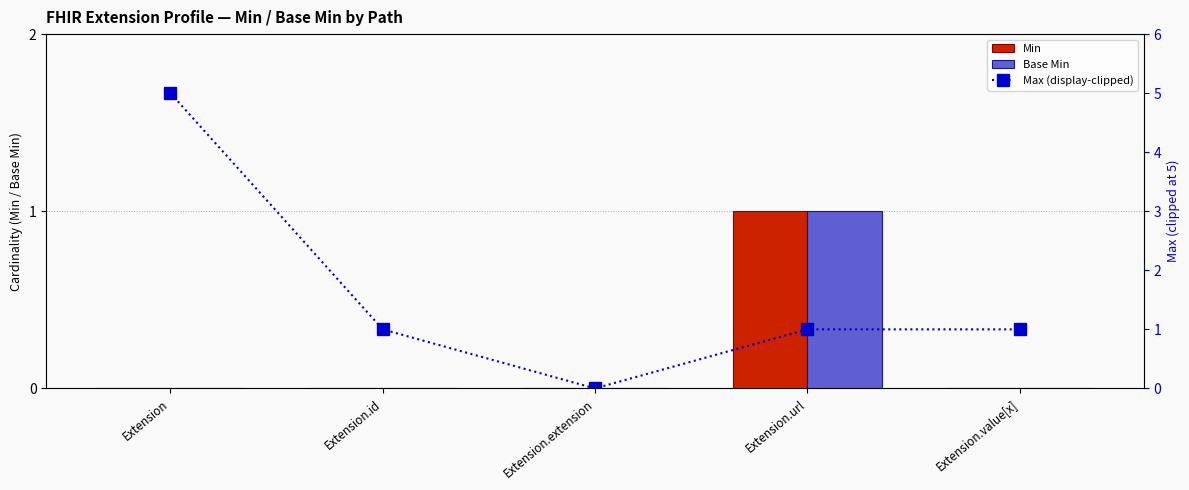

What is the label of the 2nd bar from the left?

Extension.id